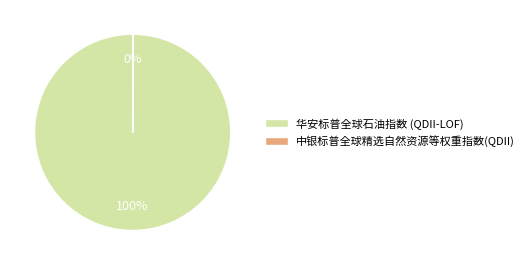

Which slice is the largest?

华安标普全球石油指数 (QDII-LOF)